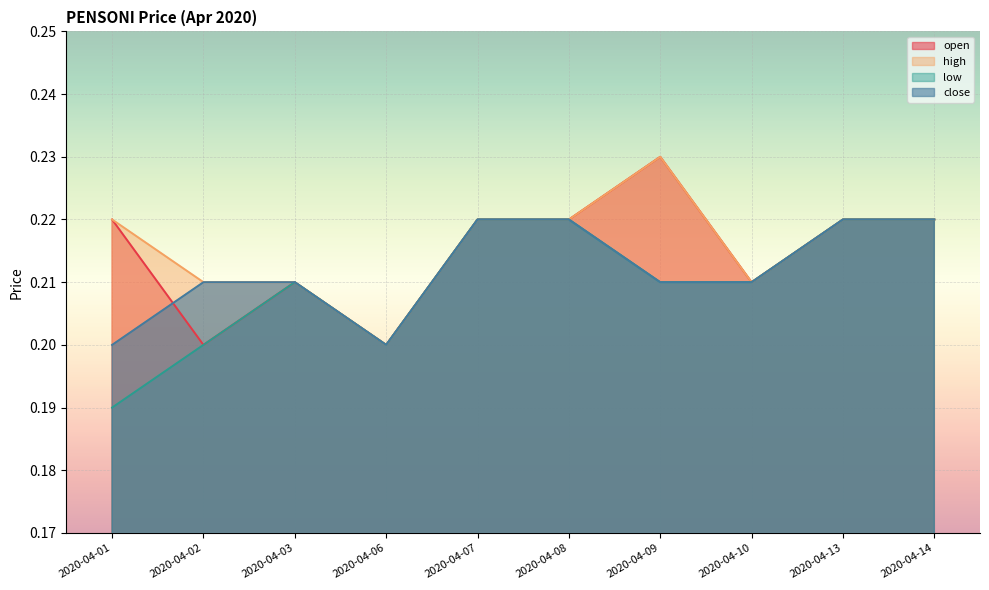

In high, how many points are higher than both neighbors (excluding endpoints)?

1